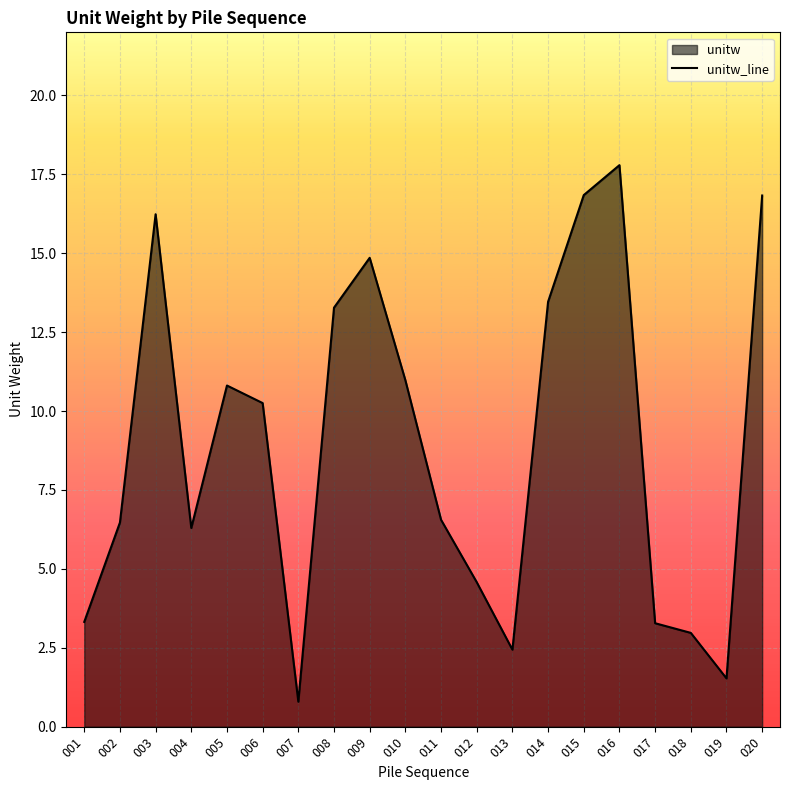

Where is the first local minimum?

004